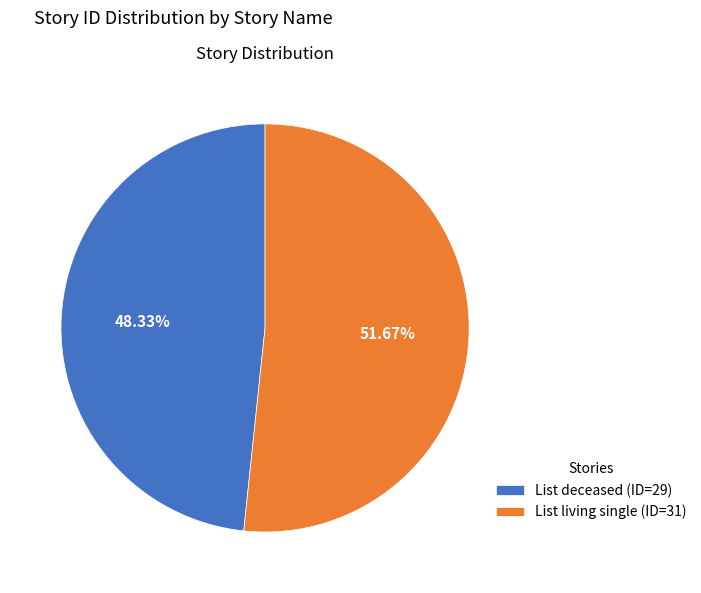

To the nearest percent, what is the difference between the List deceased and List living single slice percentages?

3%